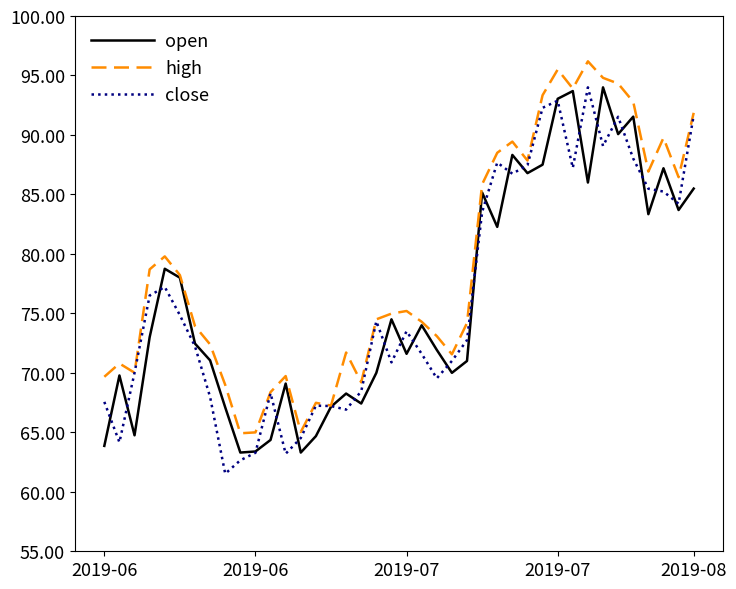

What are all the series names shown in the legend?

open, high, close